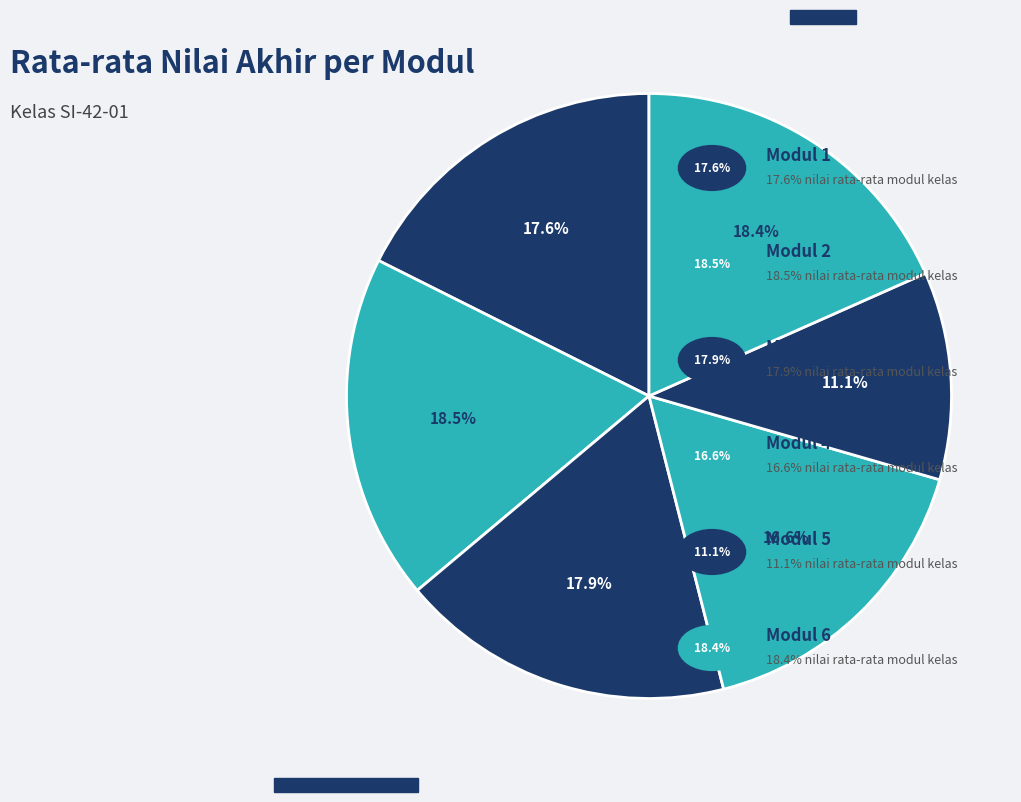

Rank the categories by value from highest to lowest.

Modul 2, Modul 6, Modul 3, Modul 1, Modul 4, Modul 5